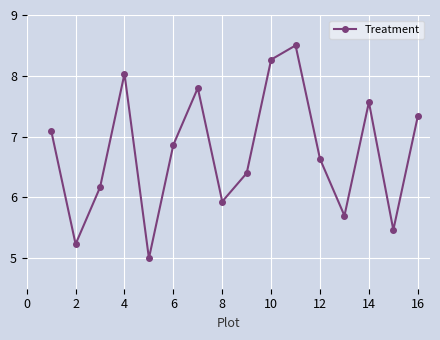

True or false: there are more than 0 points higher than both neighbors.

True